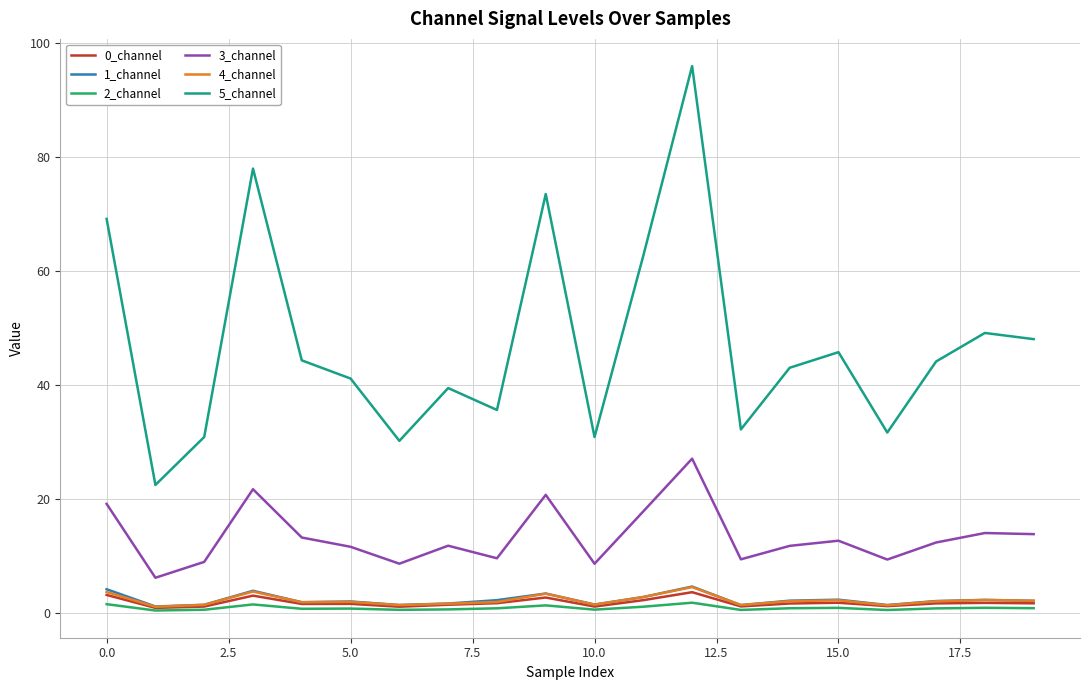

What is the maximum value shown in the chart?

96.0